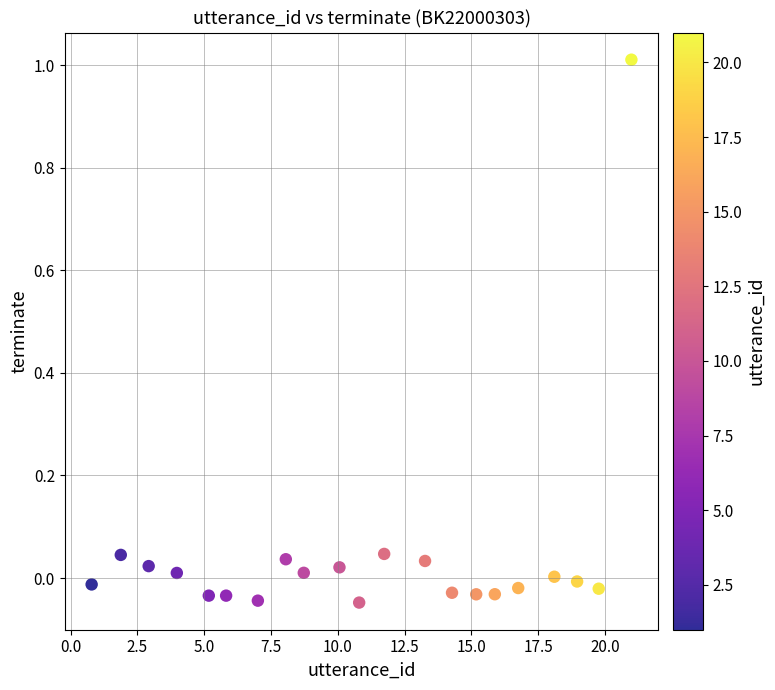

What is the range of Y values (max minus min)?

1.1